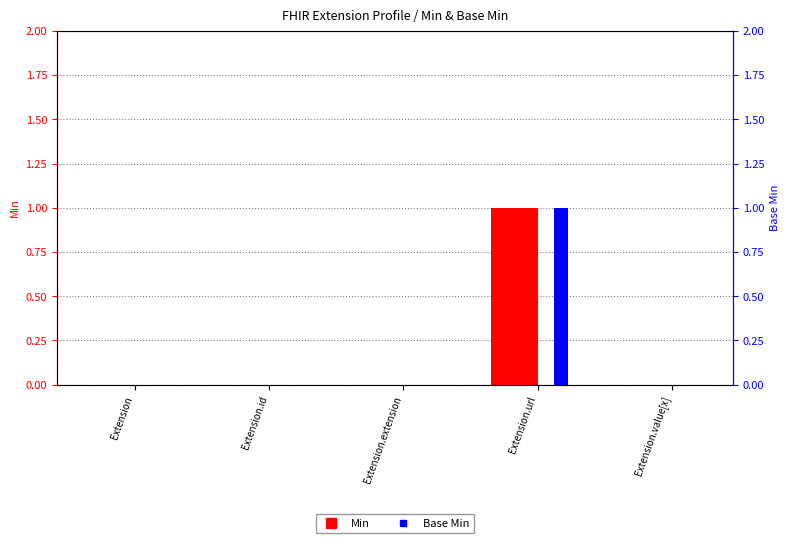

Which series has the largest range (max minus min)?

Min